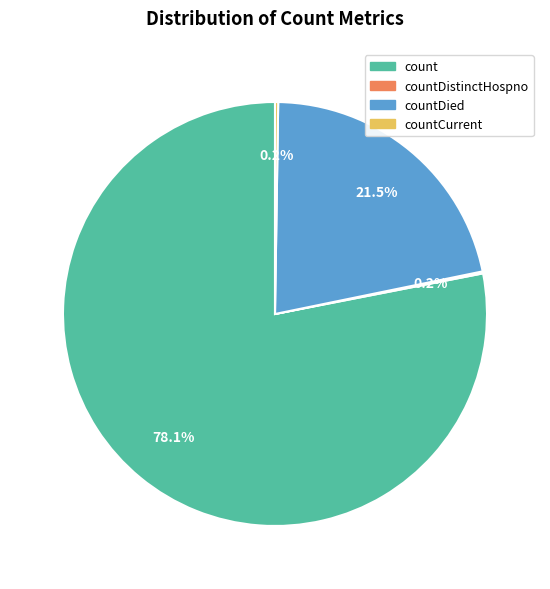

Is it true that count is 92% of the pie?

False